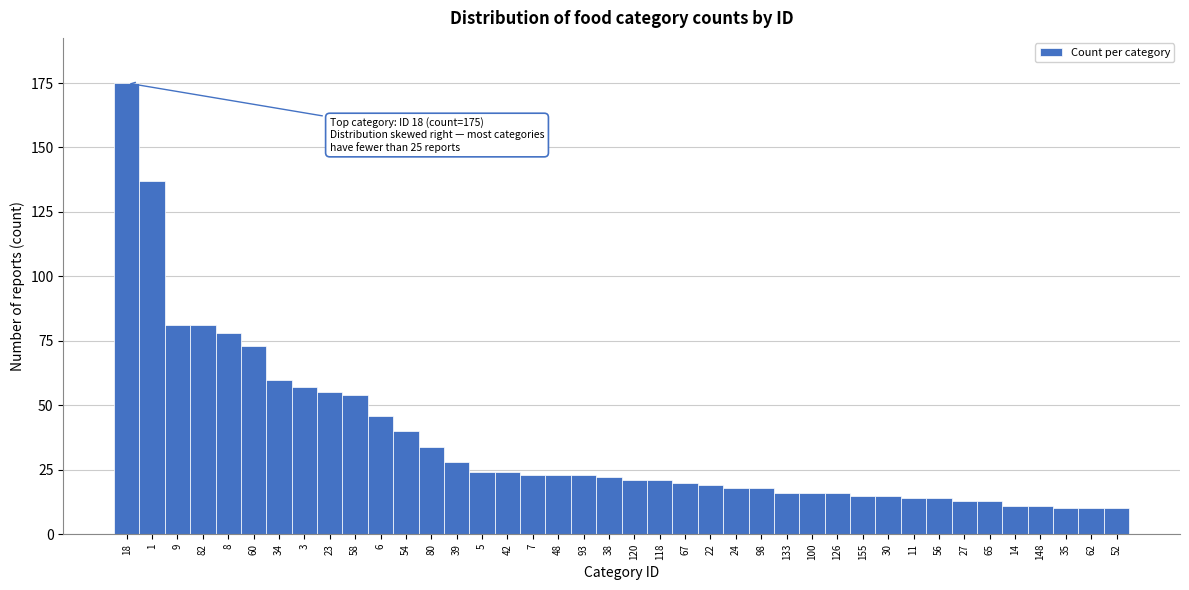

What is the sum of all values?

1439